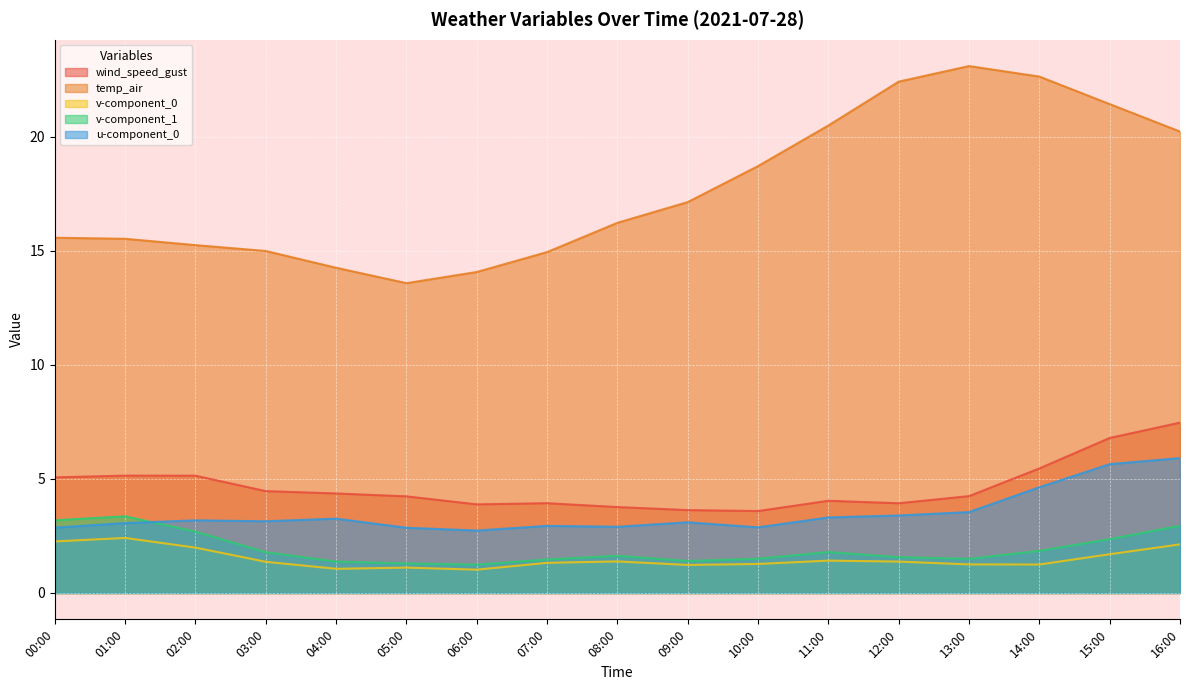

Reading left to right, transcribe all the data shown in this chart.

wind_speed_gust: 5.1	5.1	5.1	4.5	4.4	4.2	3.9	3.9	3.8	3.6	3.6	4.0	3.9	4.2	5.5	6.8	7.5
temp_air: 15.6	15.5	15.2	15.0	14.3	13.6	14.1	14.9	16.2	17.1	18.7	20.5	22.4	23.1	22.6	21.4	20.2
v-component_0: 2.3	2.4	2.0	1.4	1.1	1.1	1.0	1.3	1.4	1.2	1.3	1.4	1.4	1.3	1.2	1.7	2.1
v-component_1: 3.2	3.4	2.7	1.8	1.4	1.3	1.2	1.5	1.6	1.4	1.5	1.8	1.6	1.5	1.8	2.4	2.9
u-component_0: 2.9	3.1	3.2	3.1	3.3	2.9	2.7	2.9	2.9	3.1	2.9	3.3	3.4	3.5	4.6	5.6	5.9